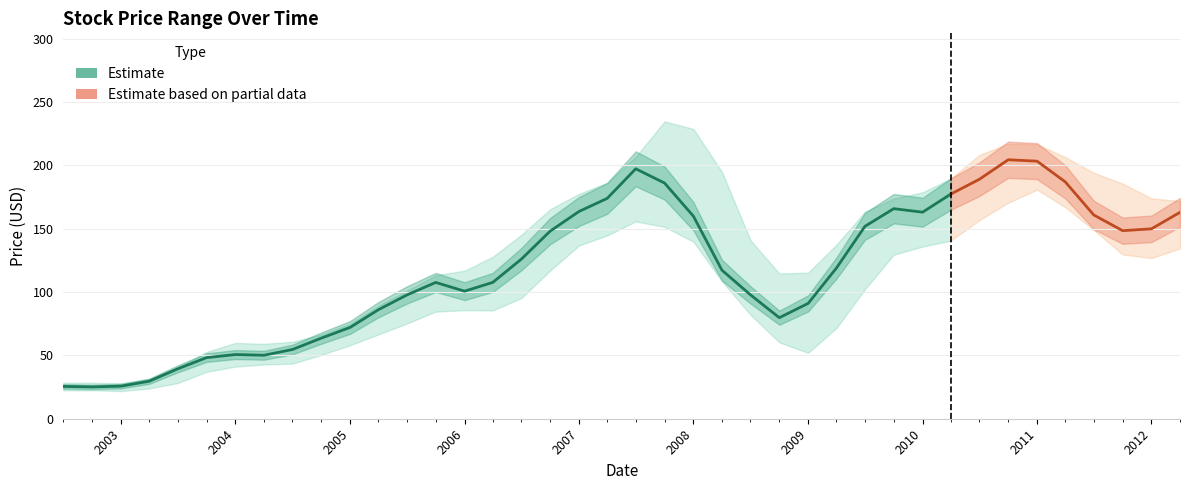

Is it true that Estimate equals 163.7 at 2007?

True